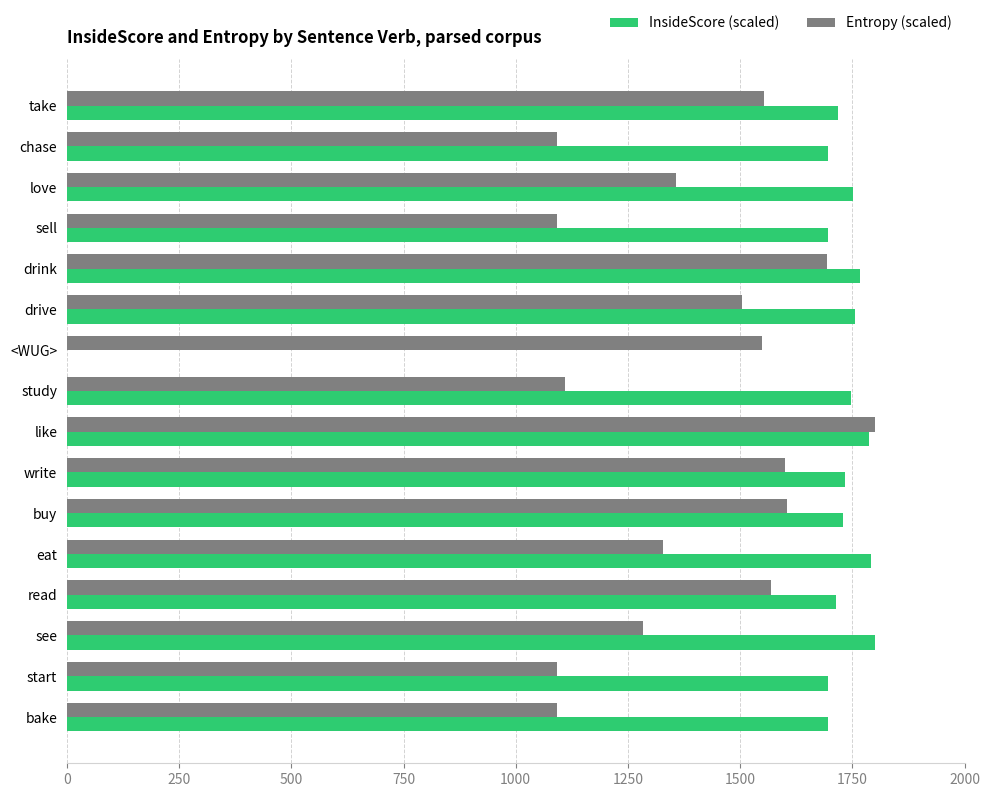

Between sell and like, which series saw the biggest shift?

Entropy (scaled)